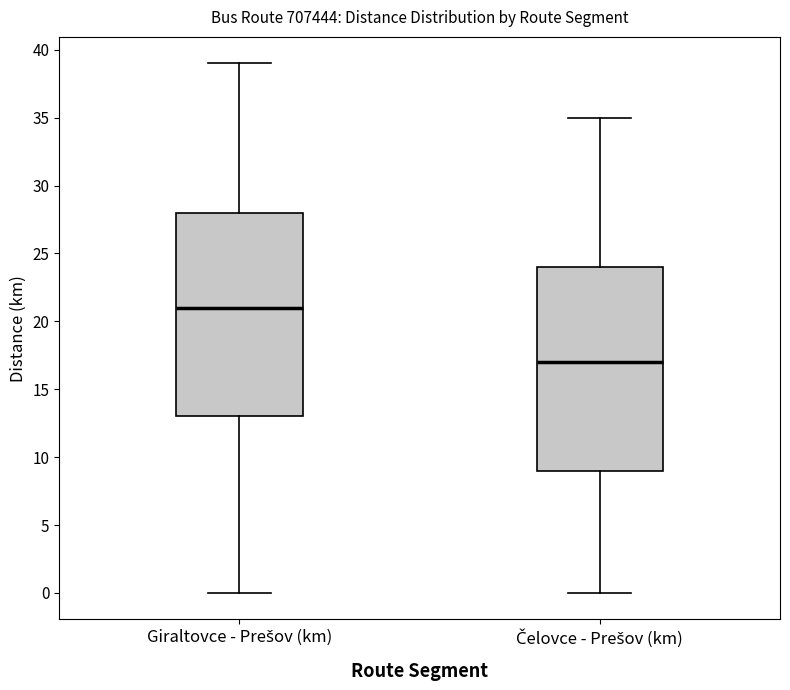

Reading left to right, transcribe this box plot: for each box, give where its median line is, the range the box spans, and where its two whiskers end, as read against the y-axis. The values are not printed on the chart, so give them approximately, as read against the axis.

Giraltovce - Prešov (km): median 21, box 13 to 28, whiskers 0 to 39
Čelovce - Prešov (km): median 17, box 9 to 24, whiskers 0 to 35